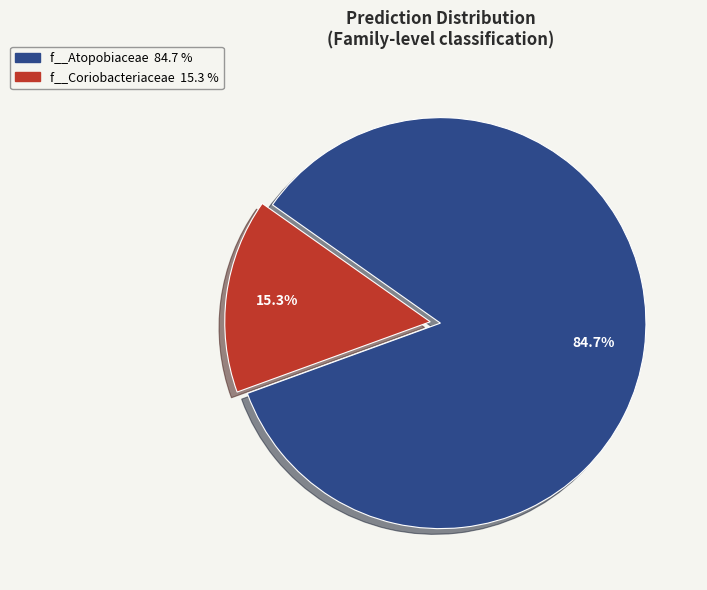

Is there any slice that represents more than half of the pie?

Yes